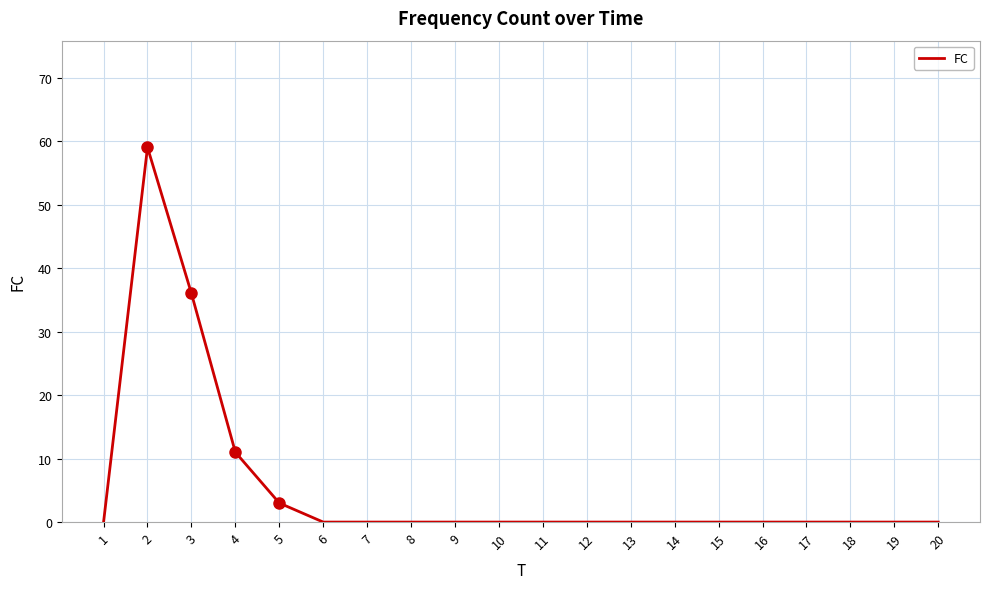

What is the difference between the values at 2 and 20?

59